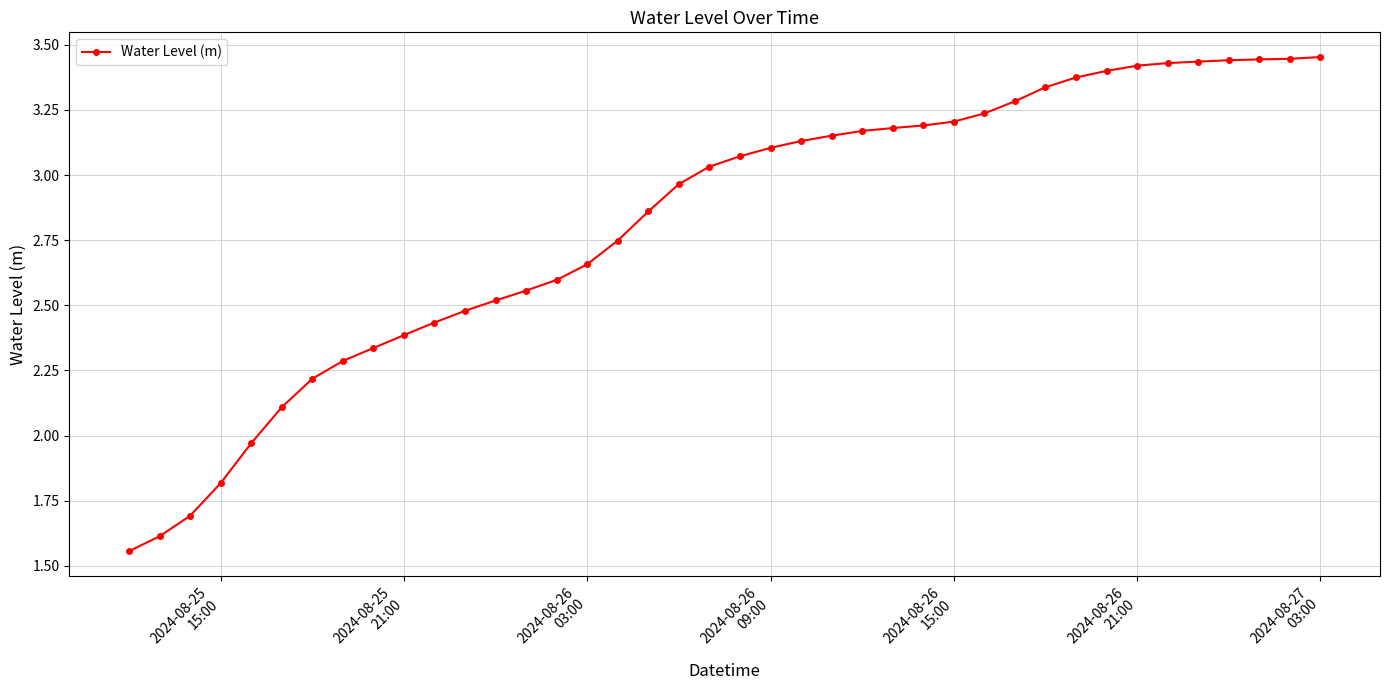

What is the difference between the second highest and minimum values?

1.9